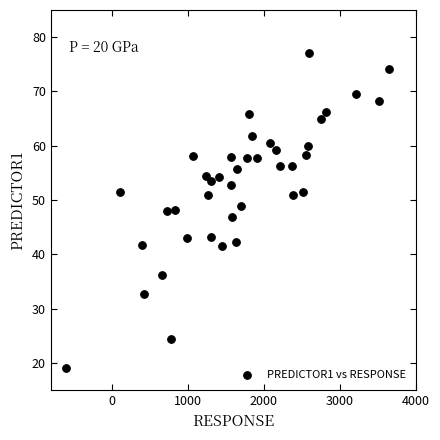

What is the range of X values (max minus min)?

4240.8